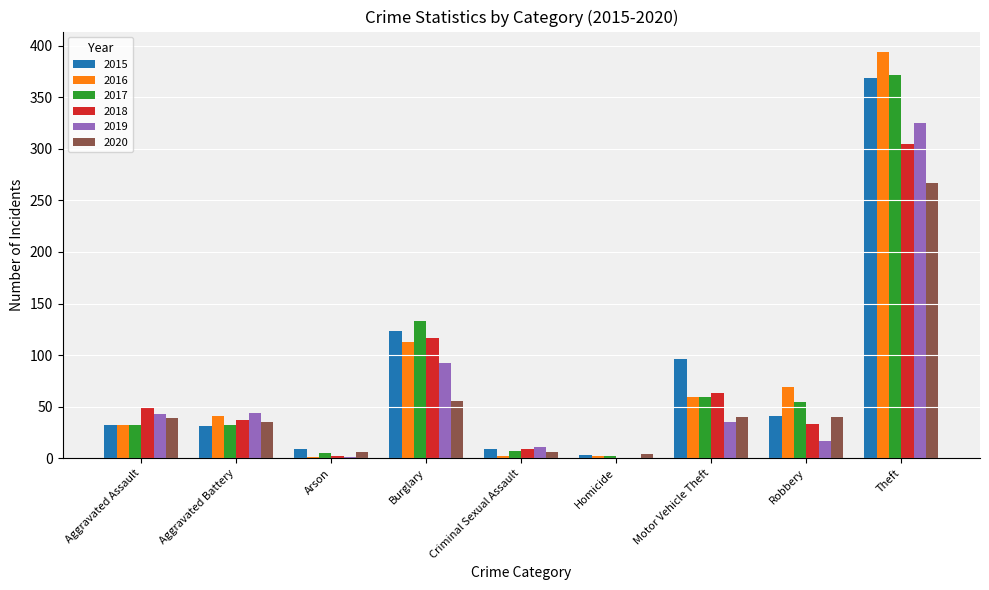

At which label is 2018 closest to 152?

Burglary